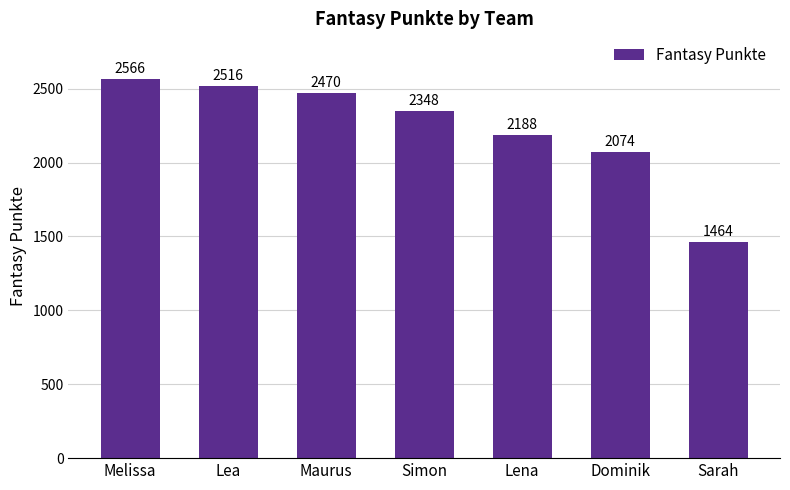

The chart shows a value of 2470 at Maurus. True or false?

True